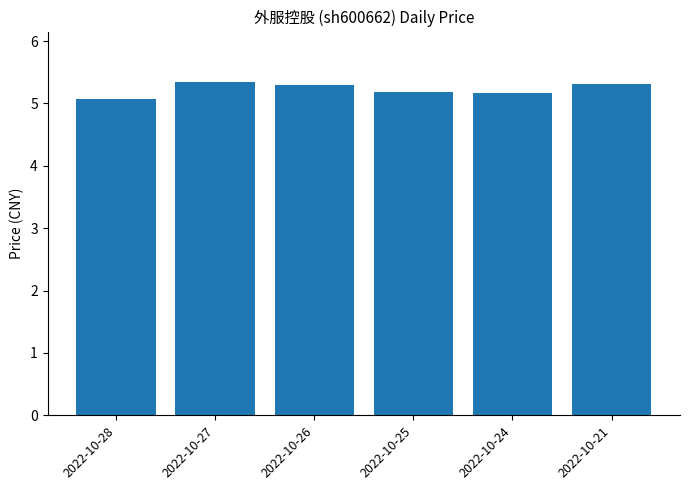

Are the bars horizontal?

No